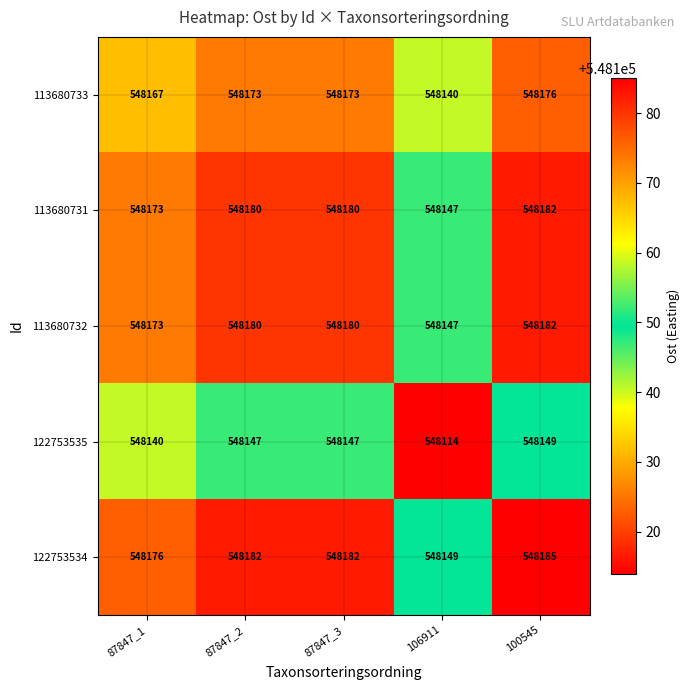

How many data points in 113680732 are less than 548180?

2